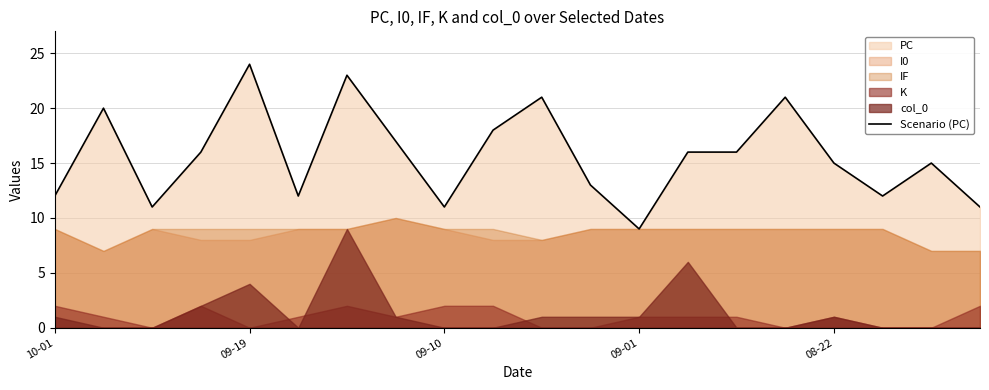

Count the number of values greater than 16.

7